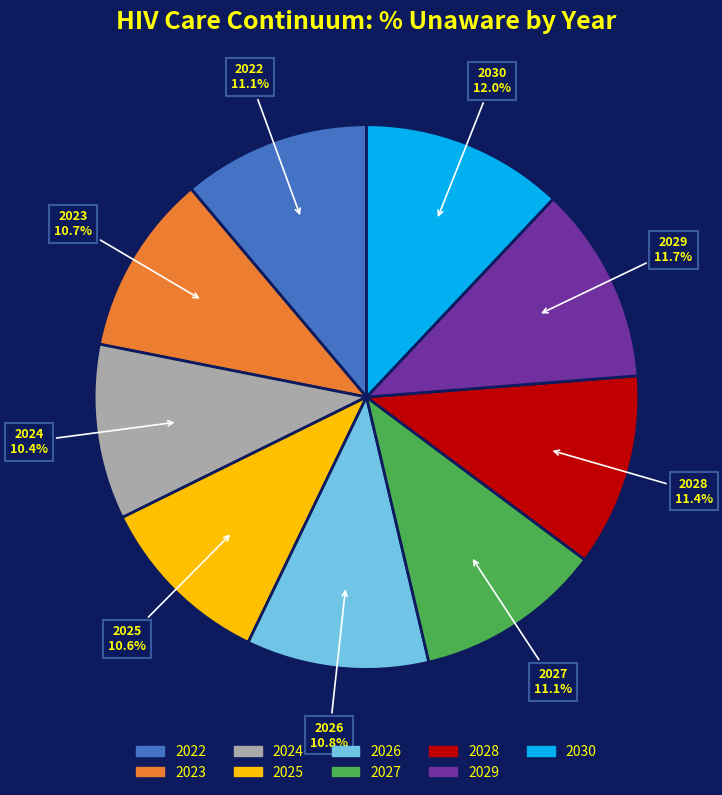

Combined, do 2027 and 2024 account for over 50%?

No